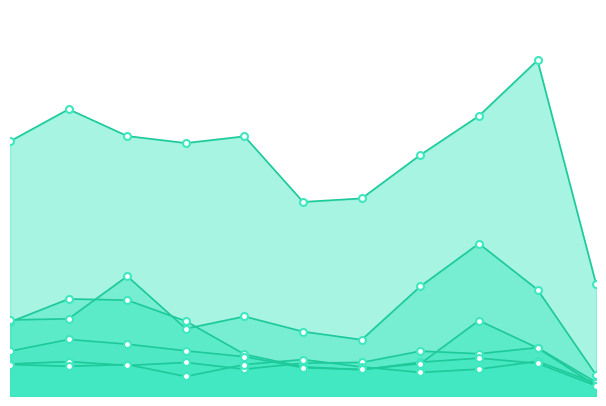

Does the chart have visible grid lines?

No